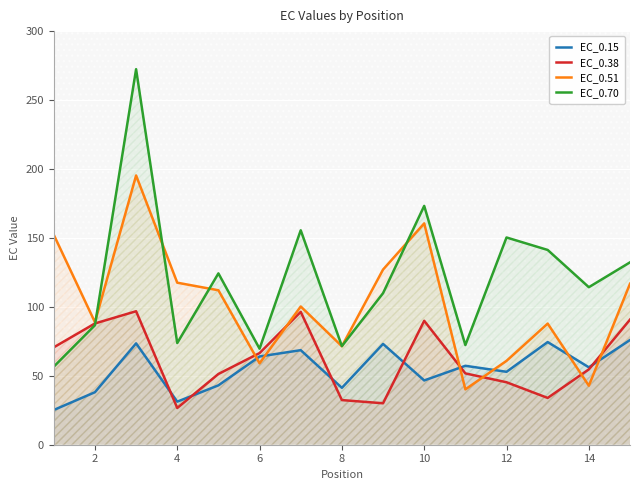

The value of EC_0.38 at 4 is 26.7. True or false?

True